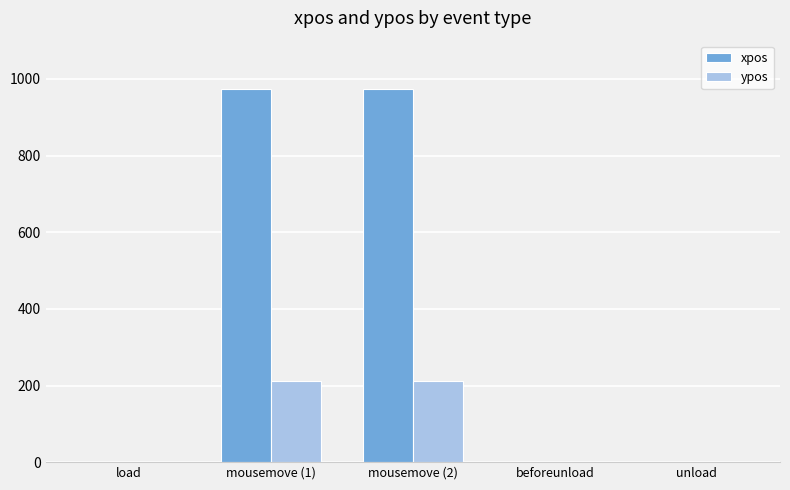

Read the ypos value at mousemove (1), to the nearest 50.

200